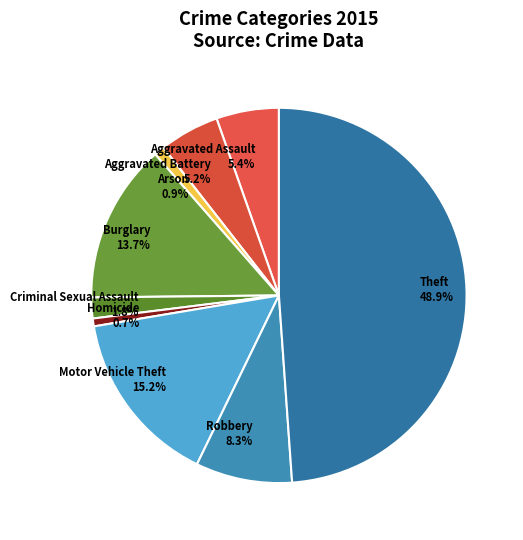

Combined, what portion of the pie is Theft and Homicide?

49.6%